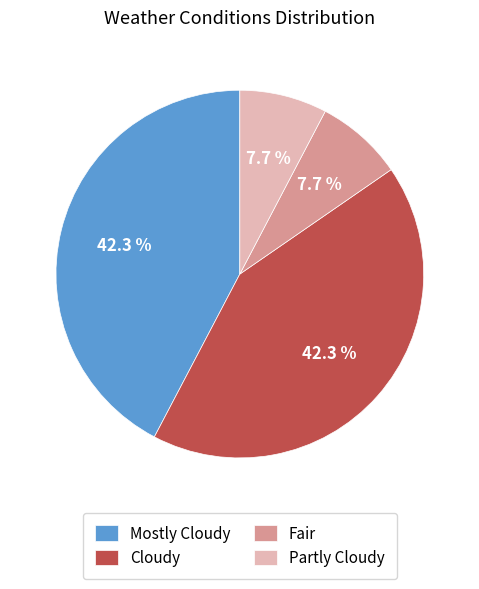

Does Partly Cloudy account for over 50% of the chart?

No